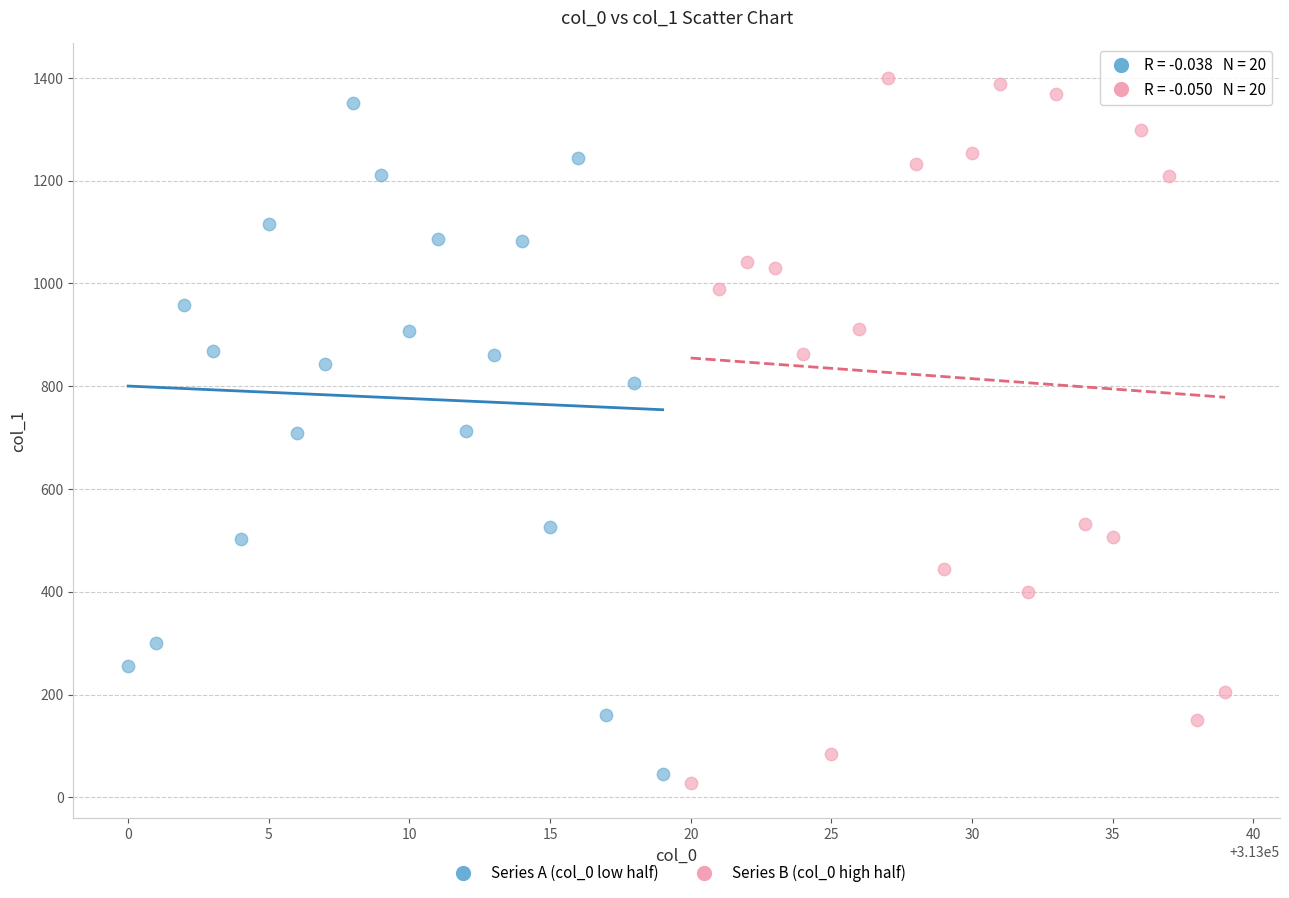

Which series contains the lowest Y value?

Series B (col_0 high half)